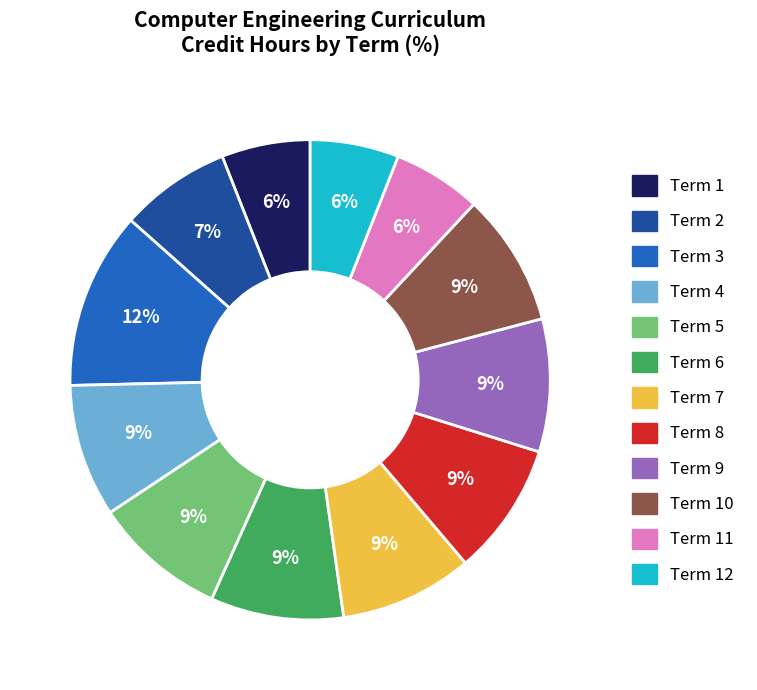

How many segments does this pie chart have?

12